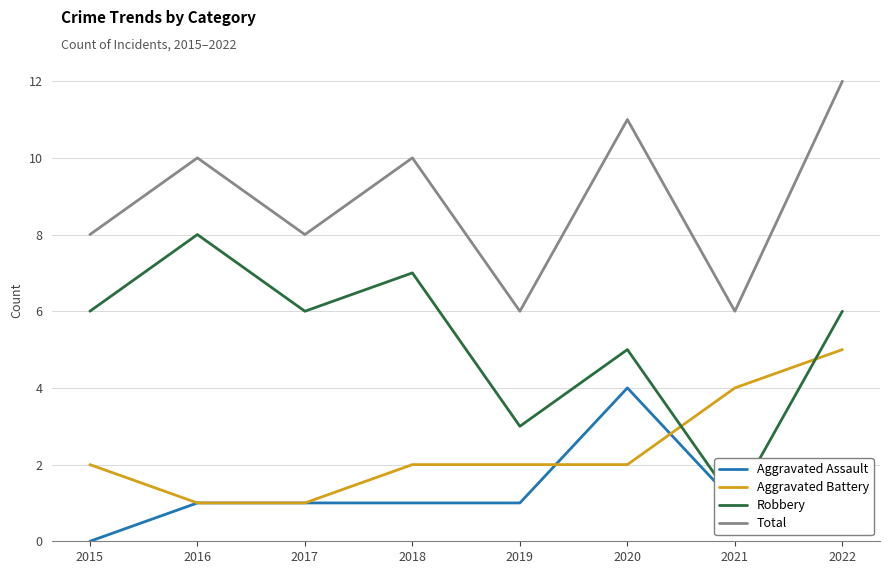

Reading left to right, list all the values displayed in this chart.

Aggravated Assault: 0	1	1	1	1	4	1	1
Aggravated Battery: 2	1	1	2	2	2	4	5
Robbery: 6	8	6	7	3	5	1	6
Total: 8	10	8	10	6	11	6	12